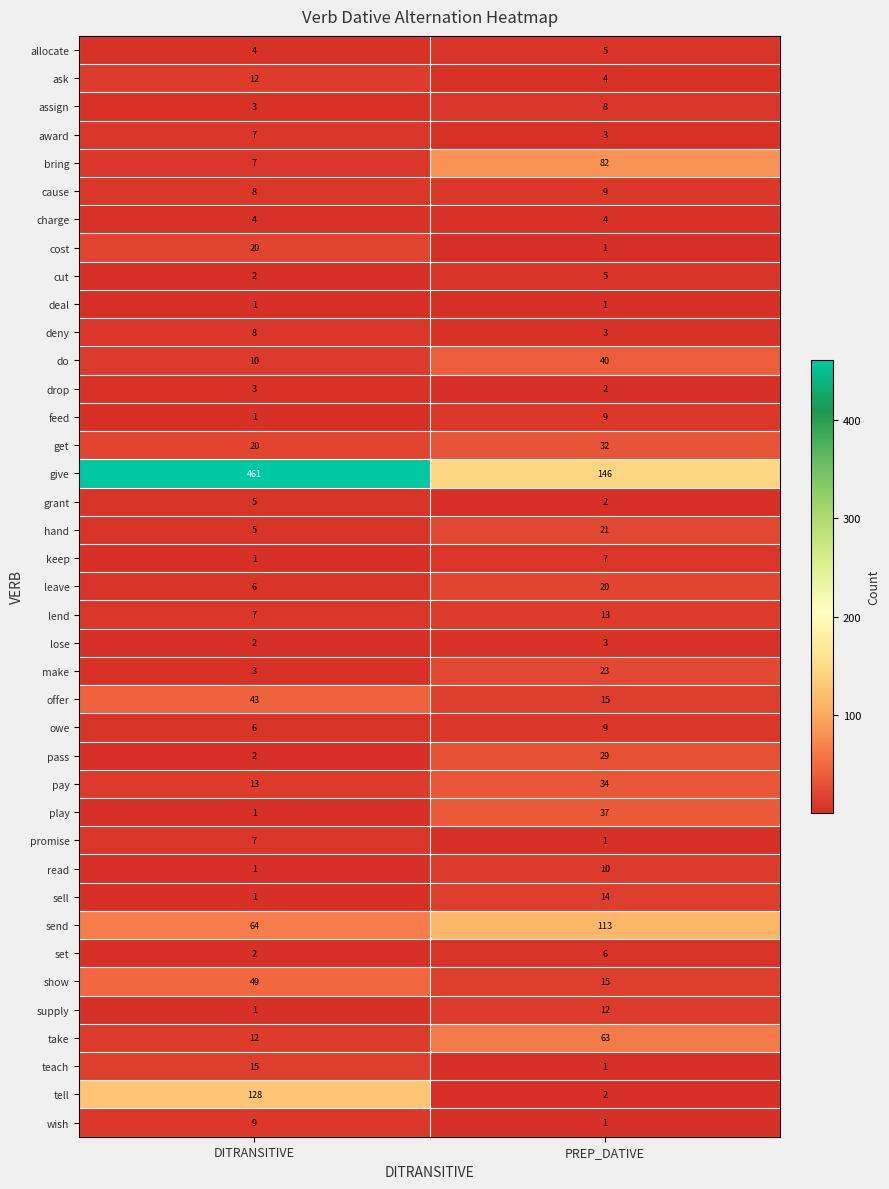

What value does the drop series have at DITRANSITIVE?

3